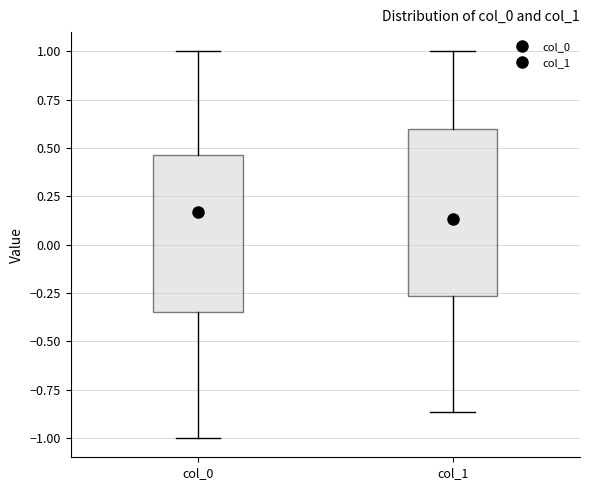

Where does the median line of the box for col_0 sit on the y-axis? The values are not printed on the chart, so give them approximately, as read against the axis.

0.15